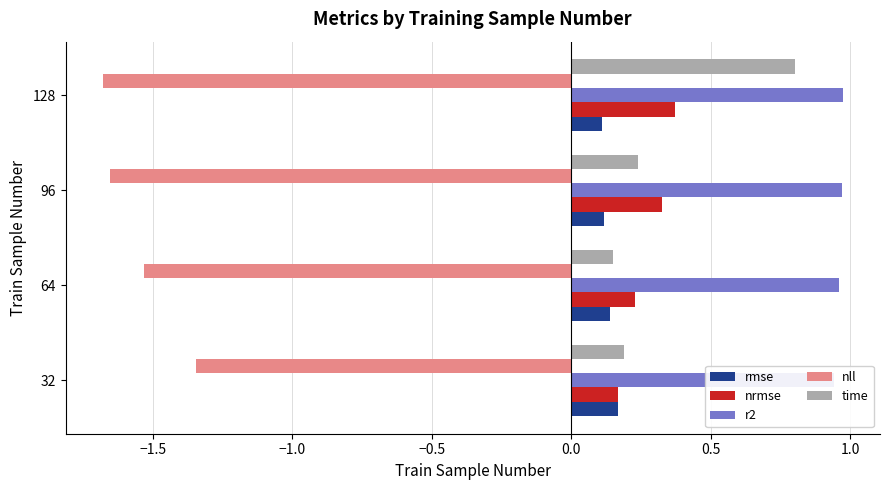

What is the value of the nll bar at the 3rd from the left?

-1.7